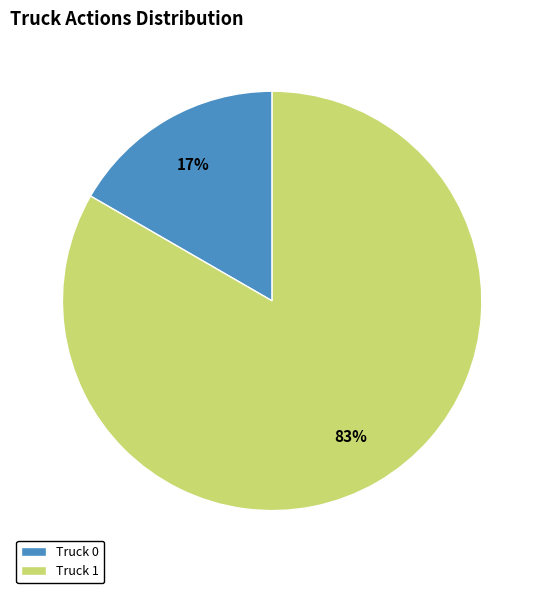

Between Truck 0 and Truck 1, which is larger?

Truck 1